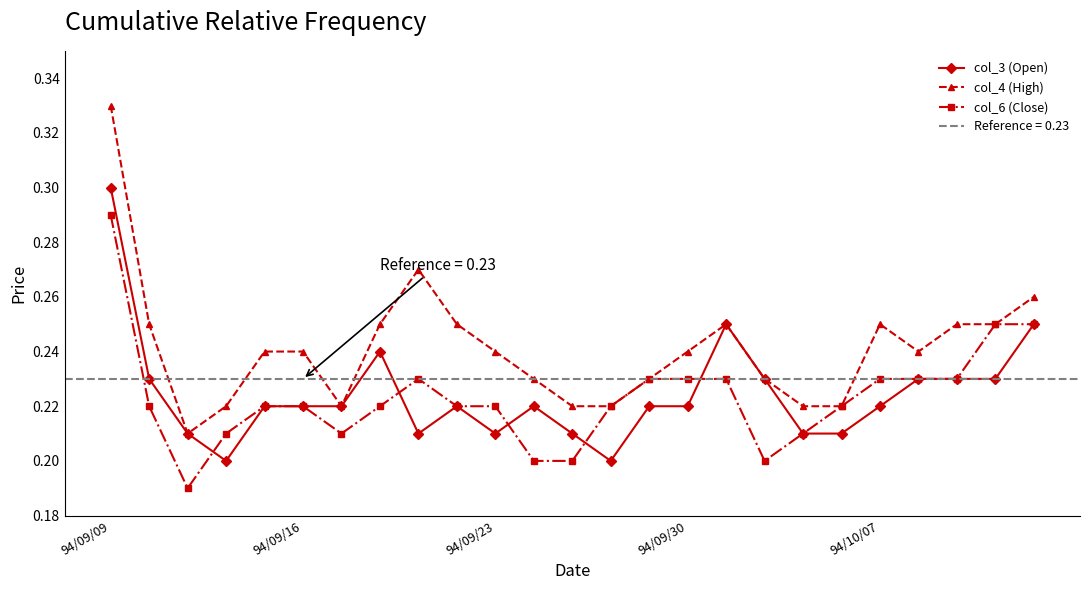

Count the col_3 (Open) values in the range 0 to 1.

25